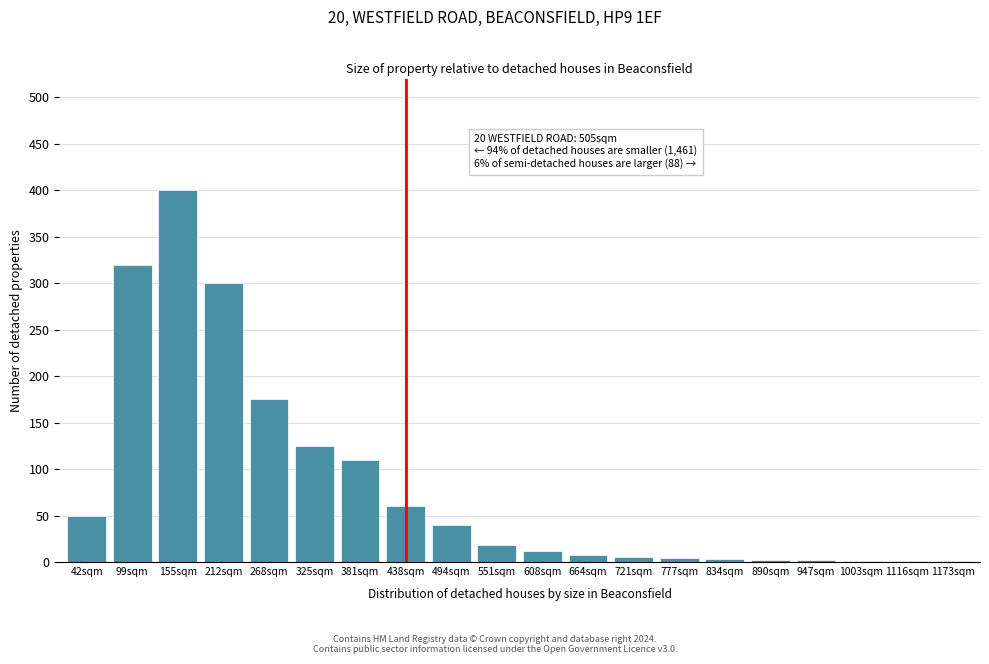

What is the change in value from 155sqm to 212sqm?

-100